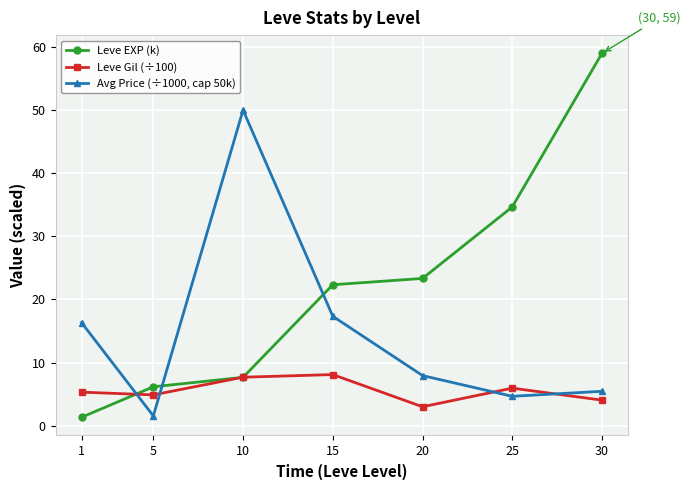

What is the difference between the Avg Price (÷1000, cap 50k) values at 20 and 10?

42.1